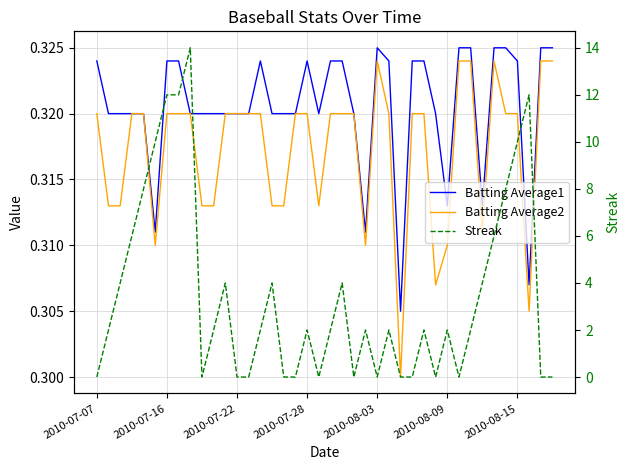

Does the chart display data point markers on the line(s)?

No